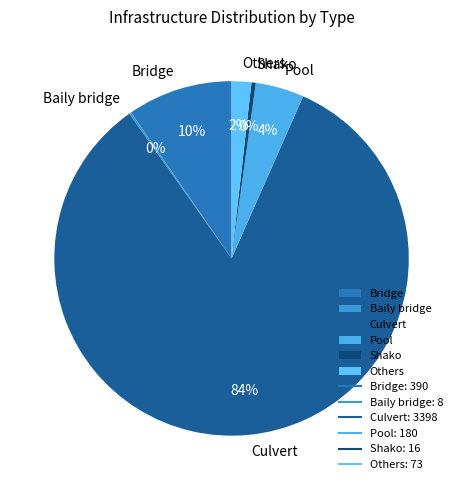

Does Pool account for over 50% of the chart?

No